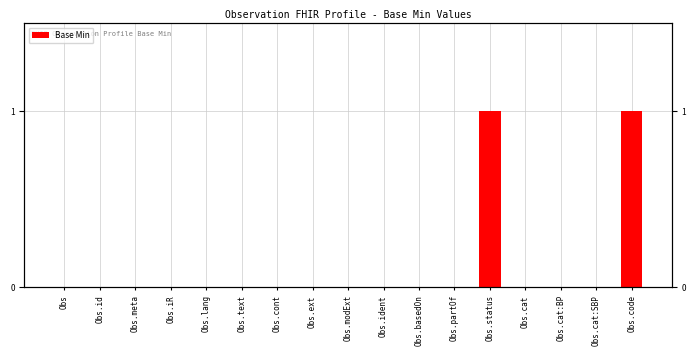

Does the chart contain stacked bars?

No